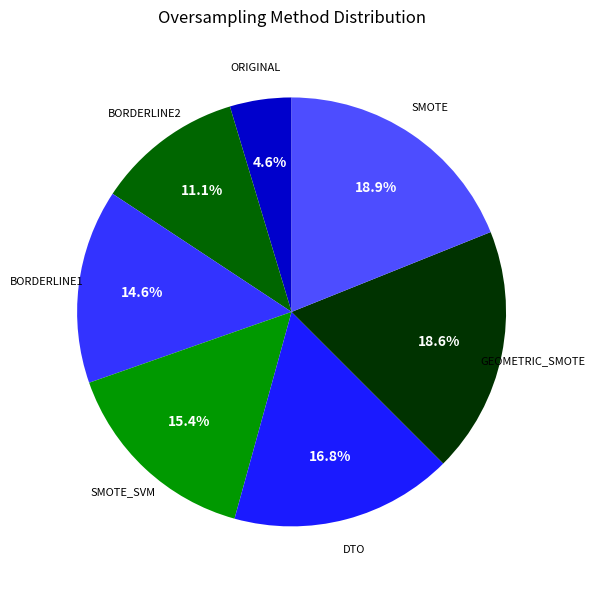

To the nearest percent, what is the average slice percentage?

14%